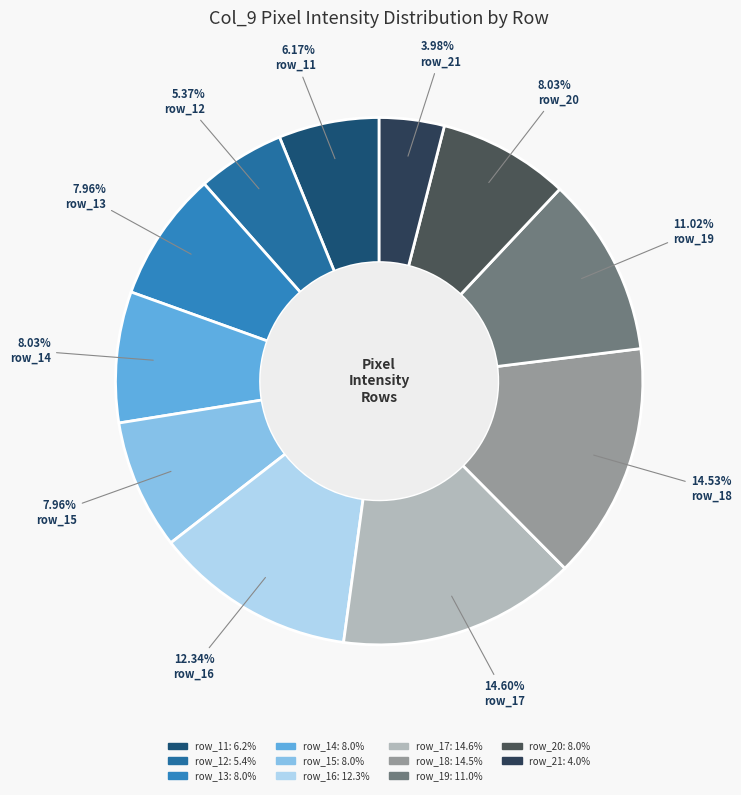

Count the number of slices in the pie.

11